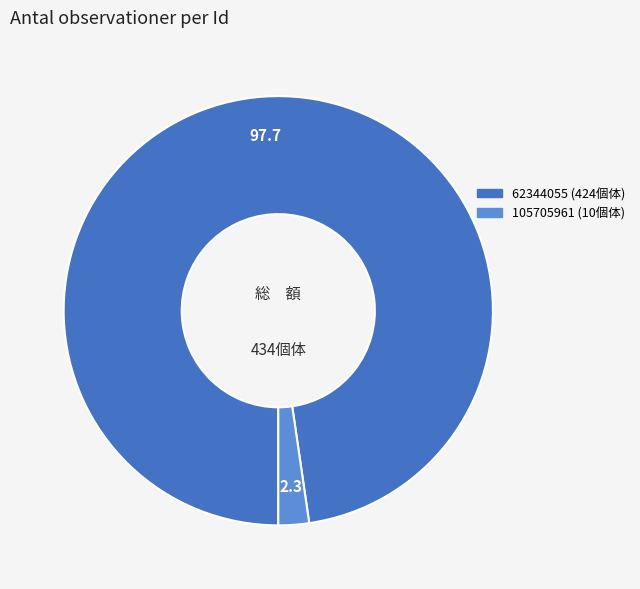

Rank the categories by value from highest to lowest.

62344055, 105705961